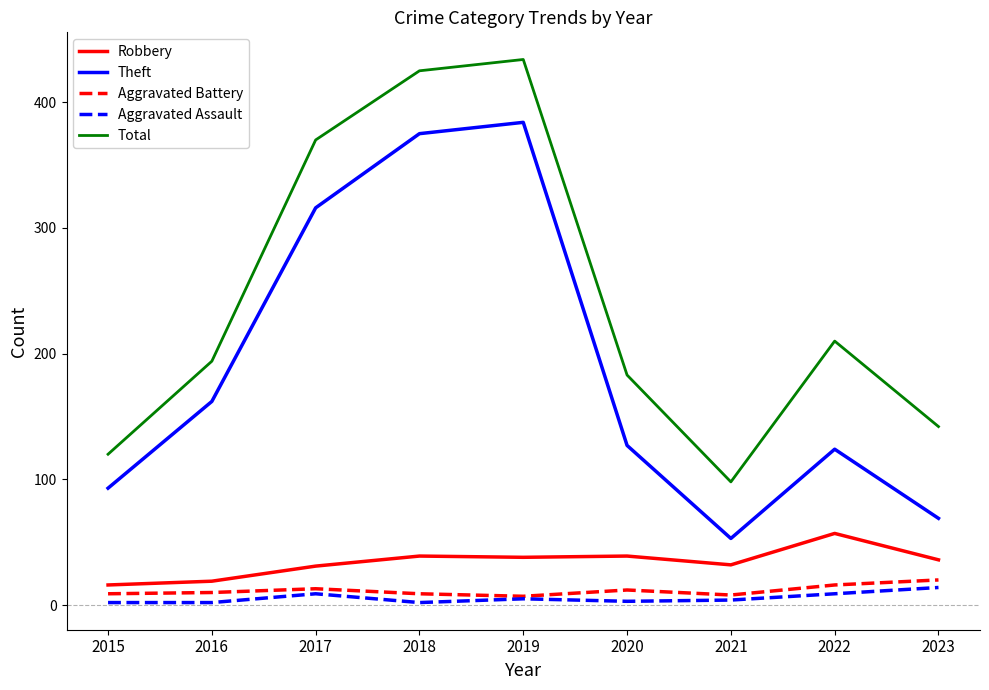

True or false: Theft and Robbery intersect in this chart.

False